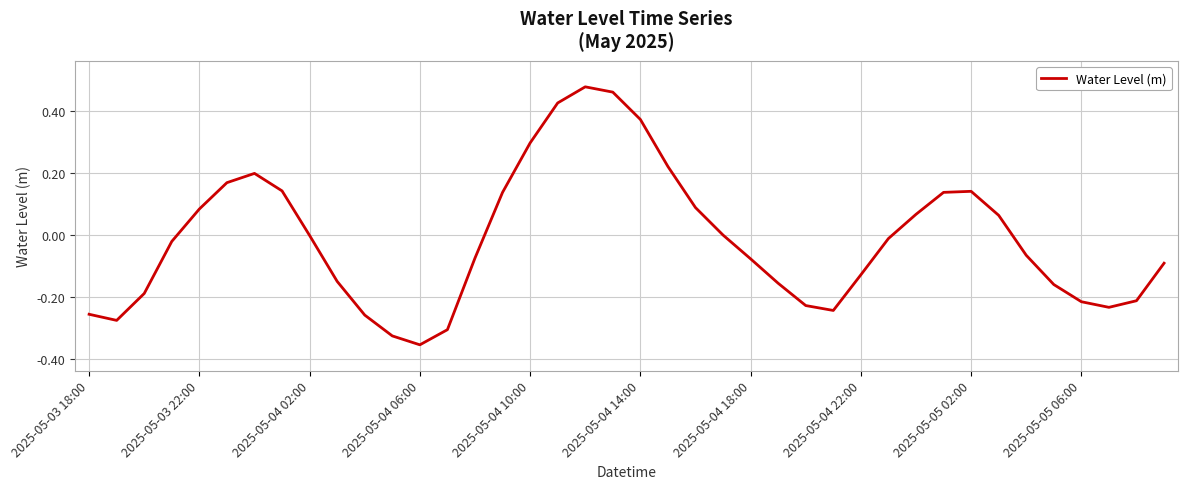

What is the difference between the maximum and minimum values?

0.8